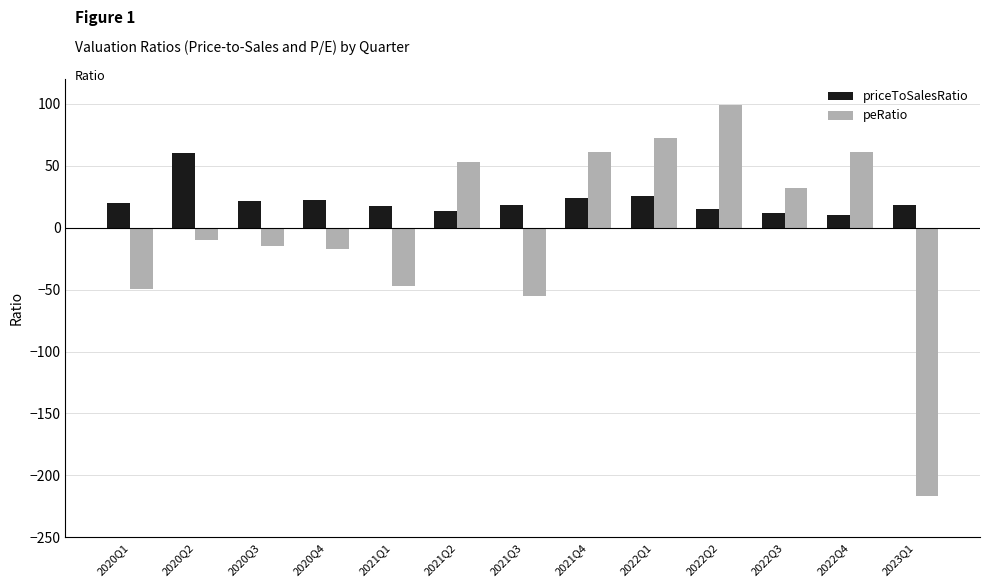

What is the average value of the priceToSalesRatio series?

21.4